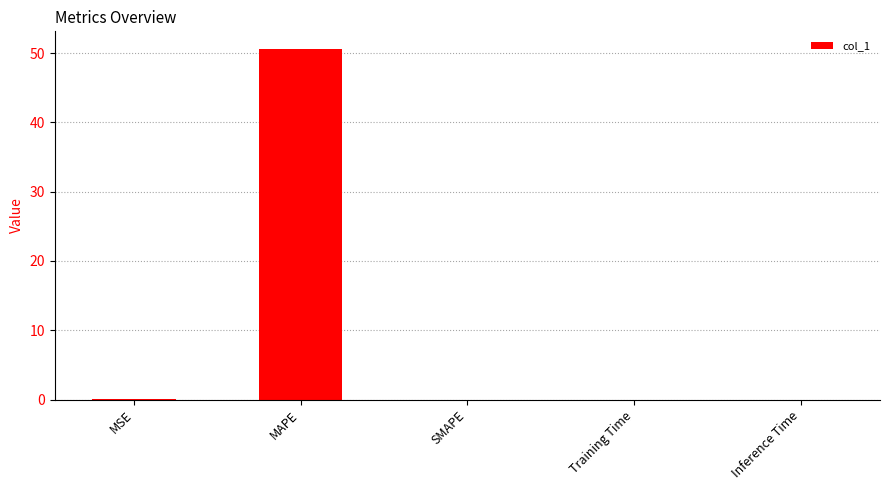

What is the difference between the values at MSE and MAPE?

50.6